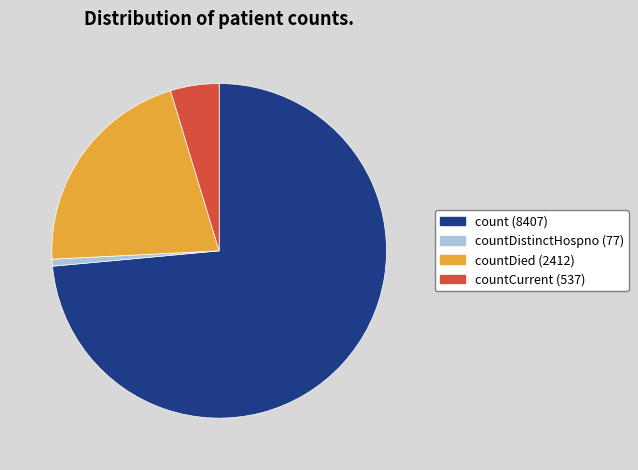

Does any single category account for the majority?

Yes